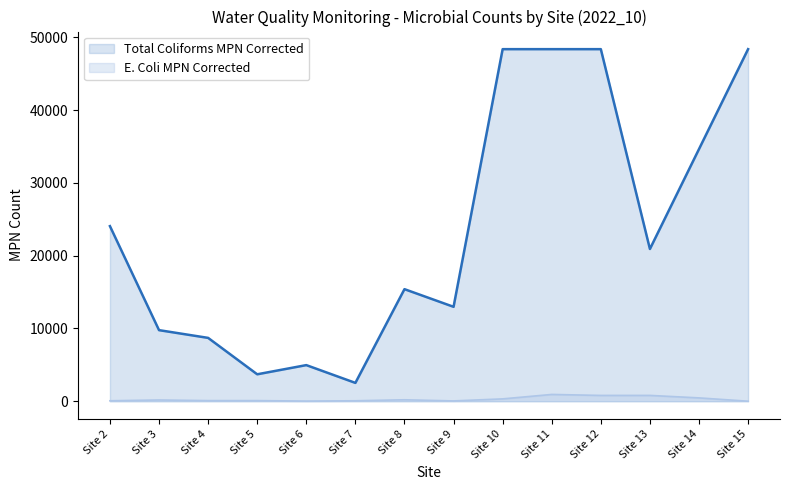

What is the spread (max minus min) of values at Site 10?

48072